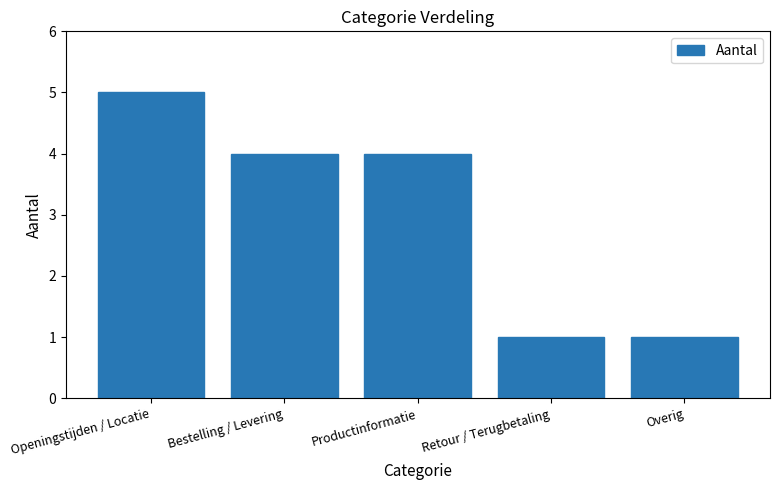

What is the sum of all values?

15